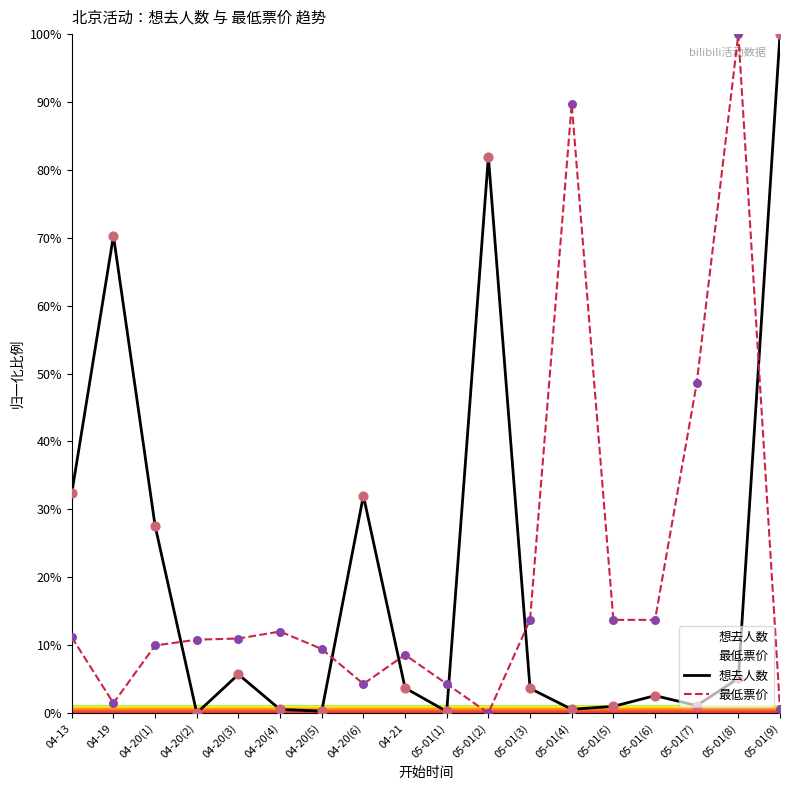

At which category is the sum across all series the highest?

05-01(8)